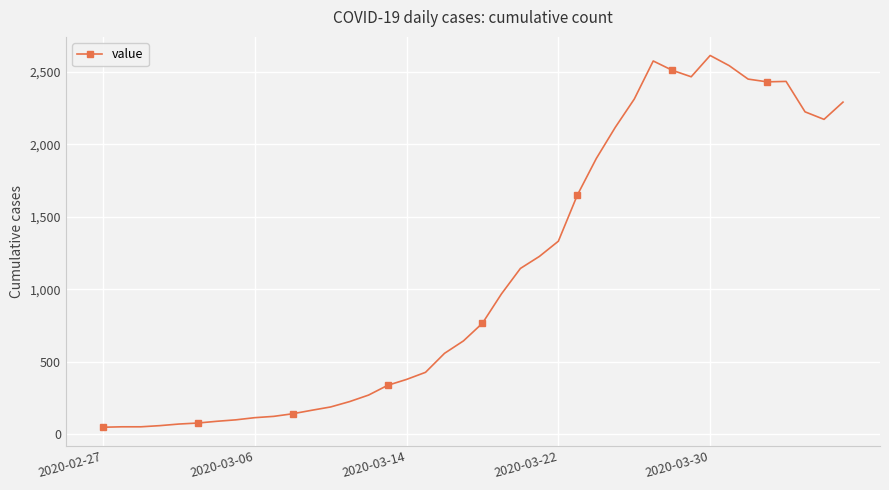

Does the chart have visible grid lines?

Yes